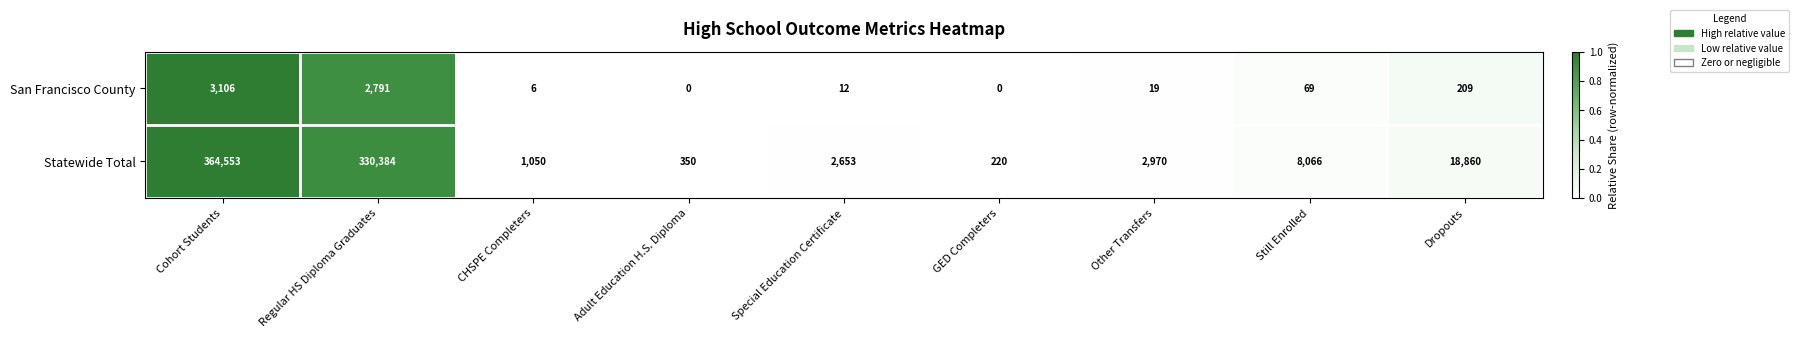

Is it true that Statewide Total equals 201706 at Regular HS Diploma Graduates?

False